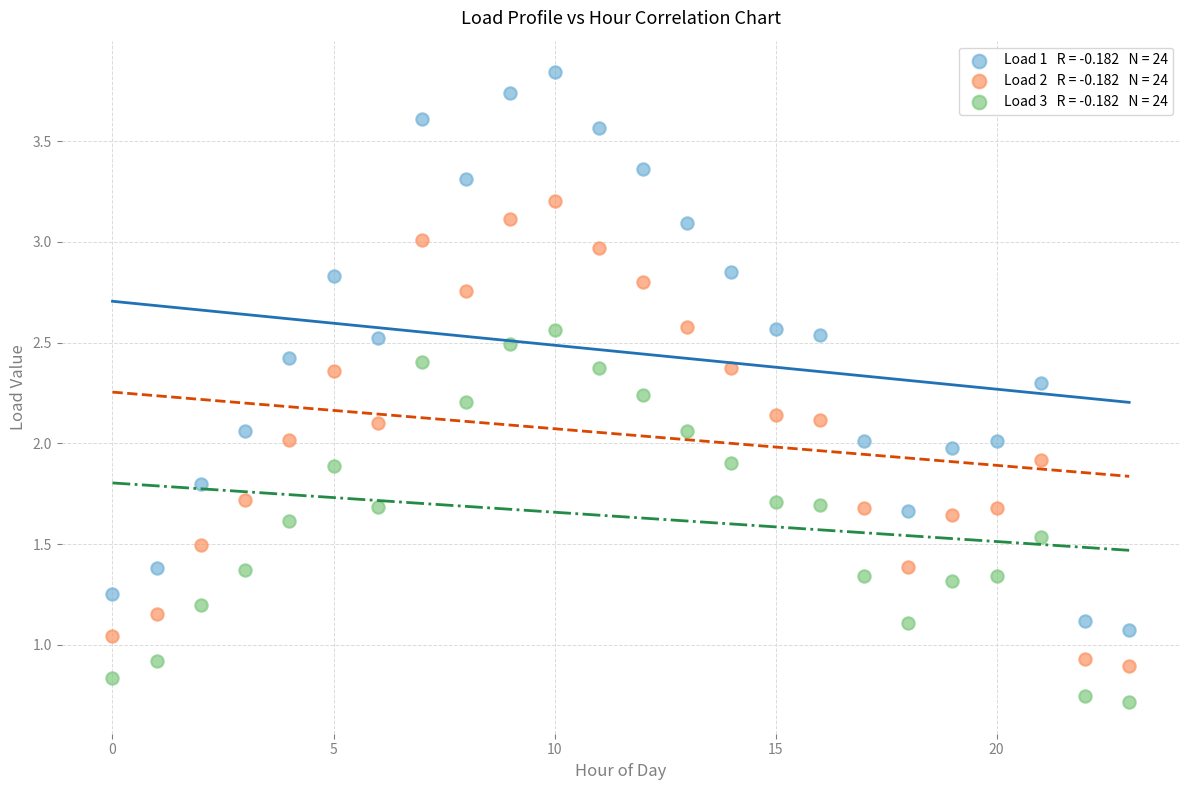

Across all data points, what is the range of Y values (max minus min)?

3.1